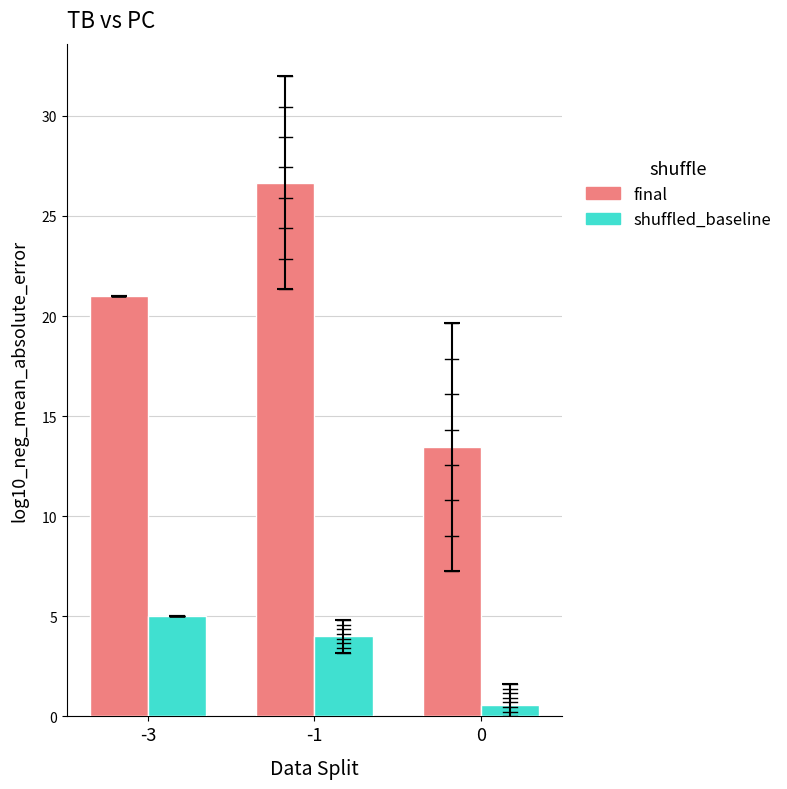

Which has a higher value, -3 or 0?

-3